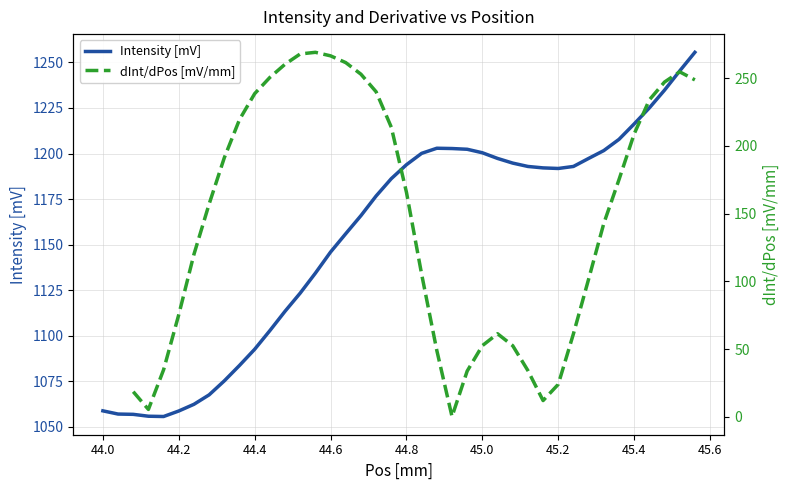

What is the minimum value for Intensity [mV]?

1055.8